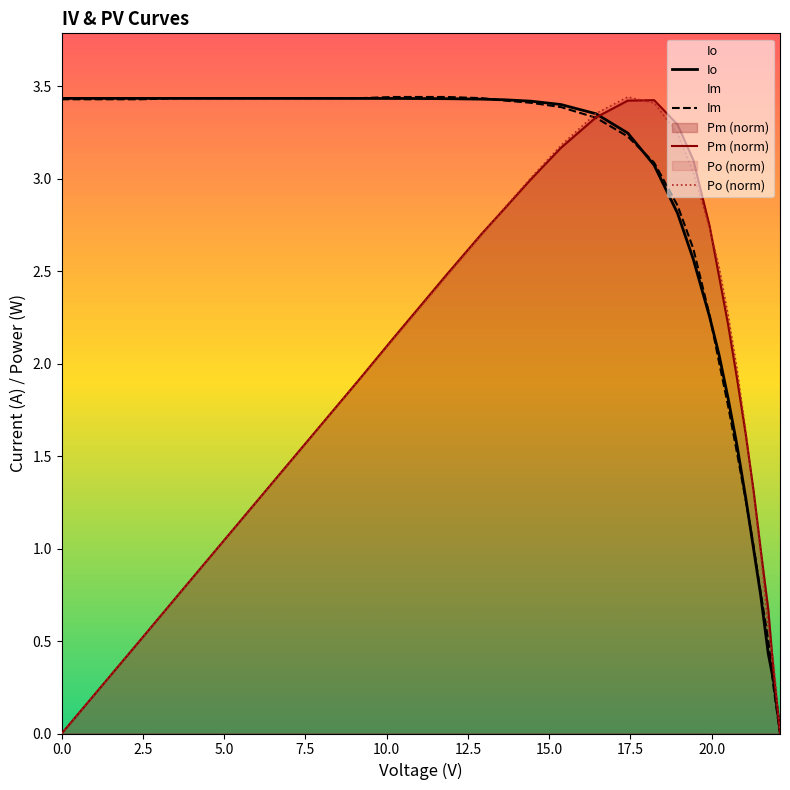

What are all the series names shown in the legend?

Io, Im, Pm (norm), Po (norm)